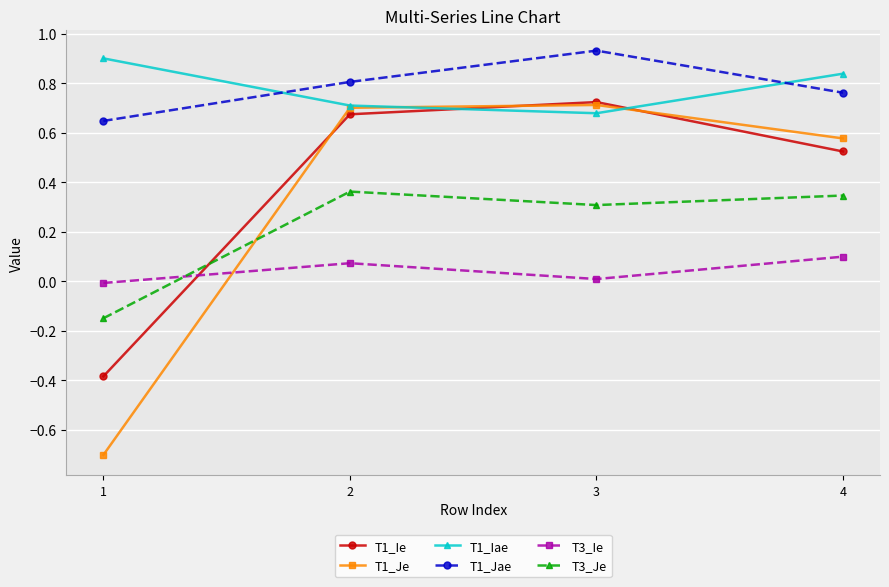

What are all the series names shown in the legend?

T1_Ie, T1_Je, T1_Iae, T1_Jae, T3_Ie, T3_Je